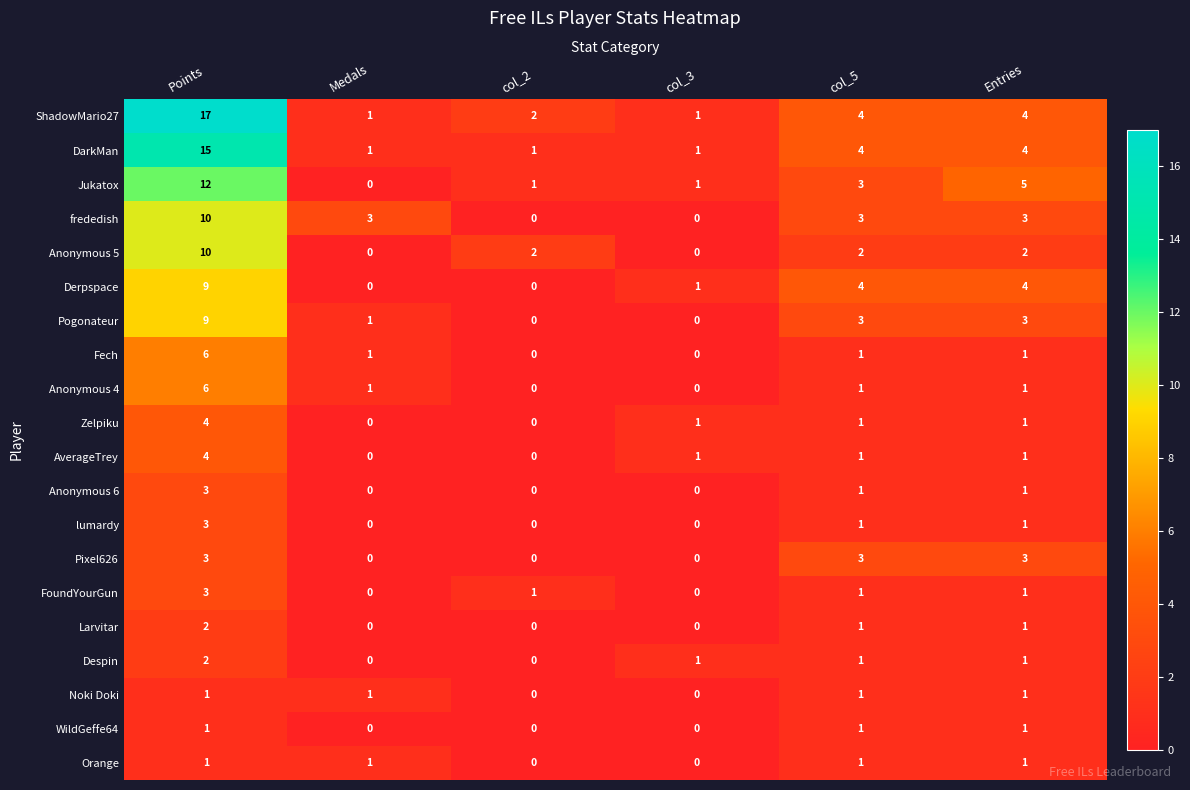

Is it true that FoundYourGun equals 2 at Medals?

False